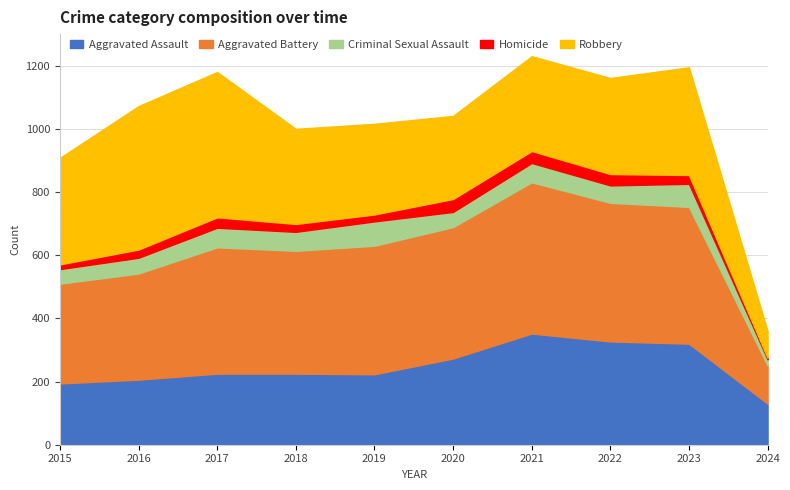

How many interior local peaks does the Aggravated Assault series have?

1